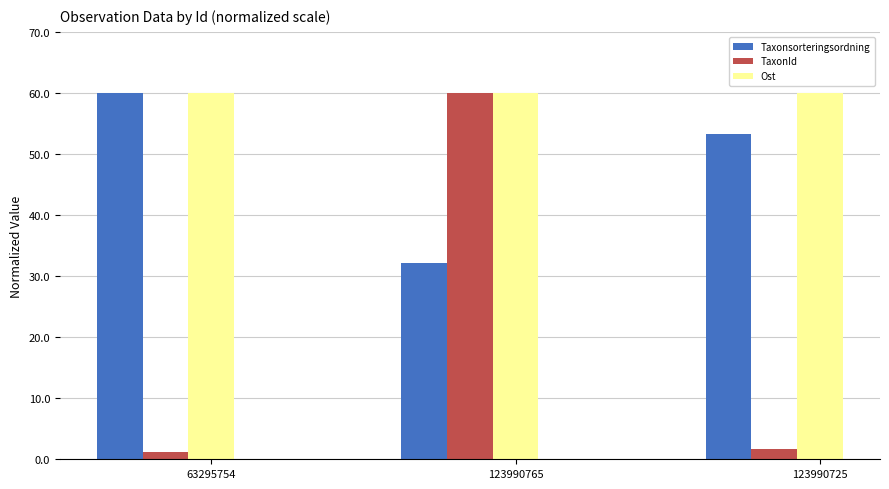

What is the average value of the Taxonsorteringsordning series?

48.5